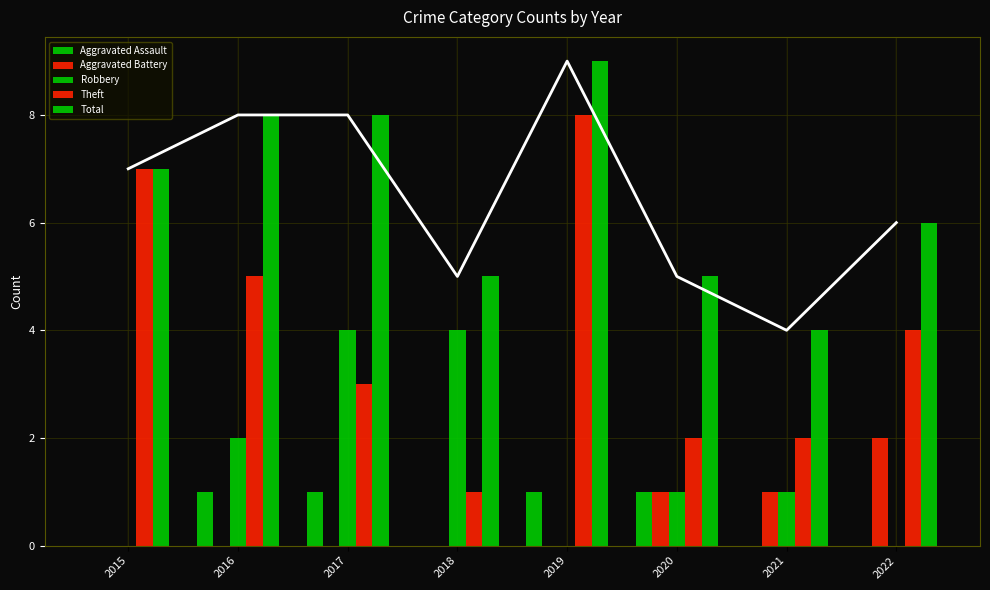

How many values in the Aggravated Battery series exceed 0?

3